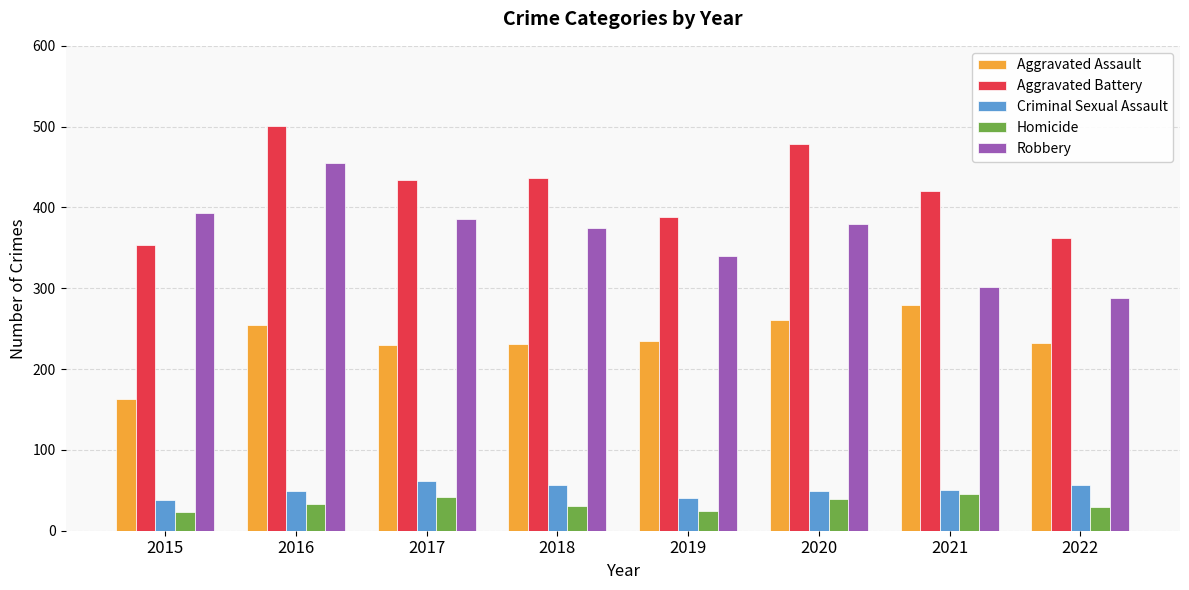

What is the average value of the Criminal Sexual Assault series?

50